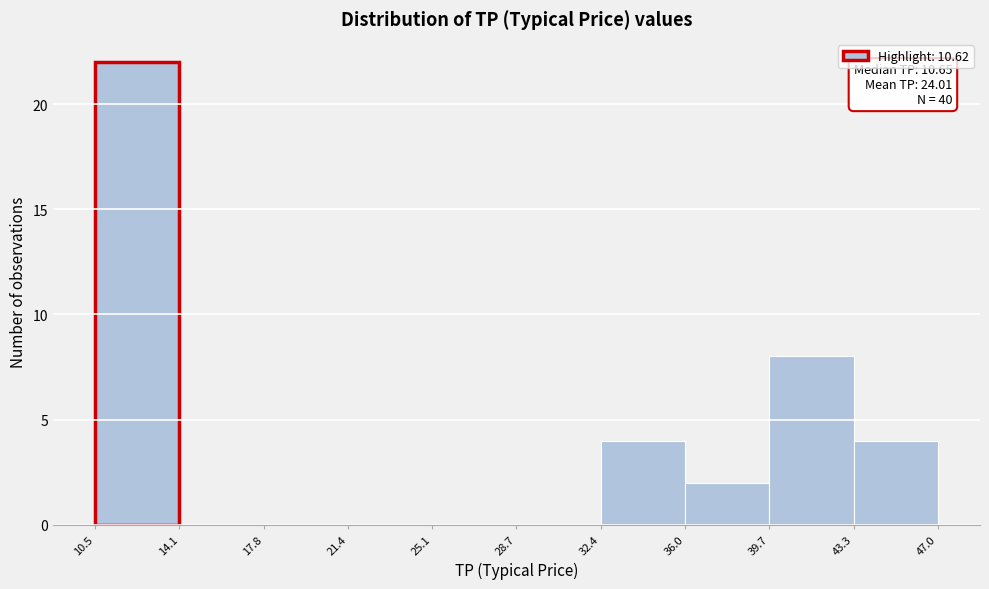

Which range on the x-axis has the tallest bar?

10.5 to 14.1